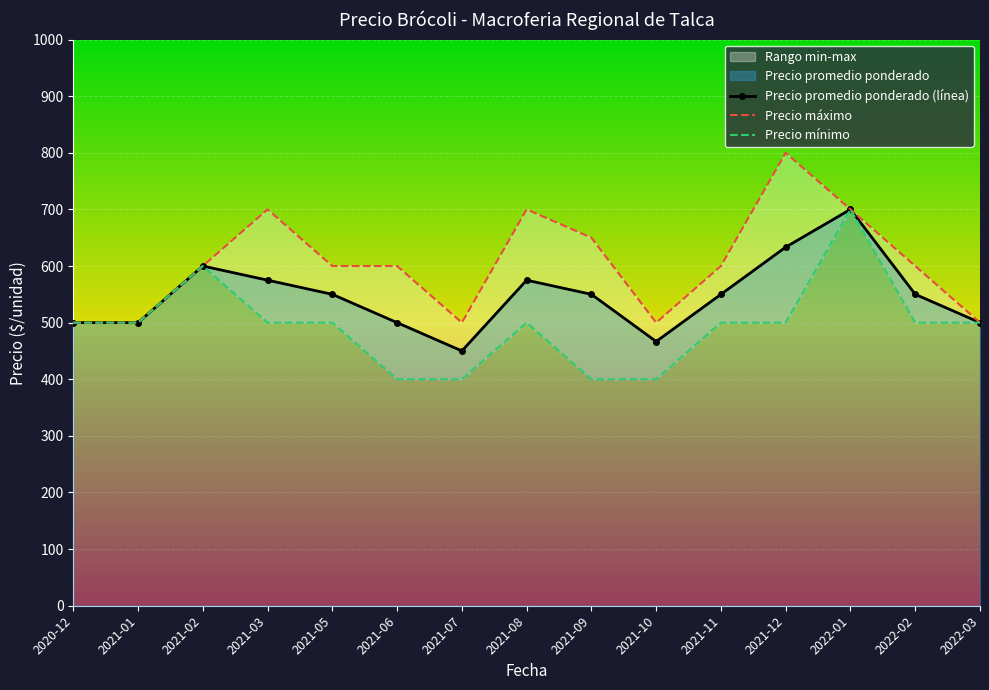

What is the difference between the highest and lowest values at 2021-05?

100.0